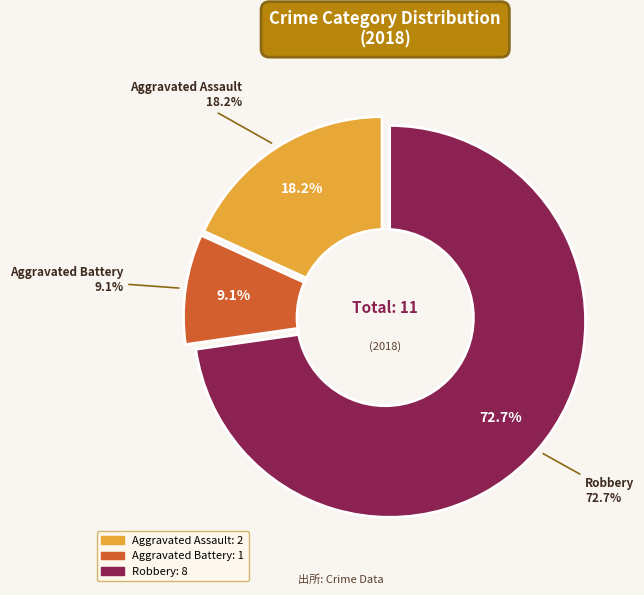

Does Aggravated Battery account for over 50% of the chart?

No